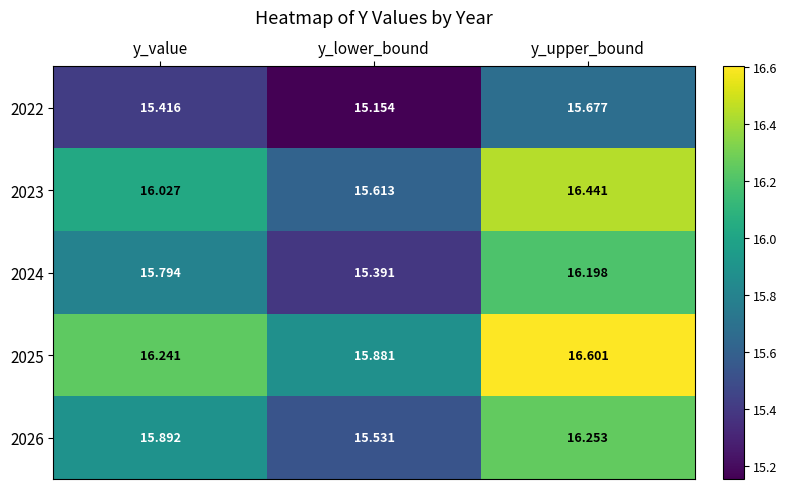

List the series in order of their peak value, lowest first.

2022, 2024, 2026, 2023, 2025